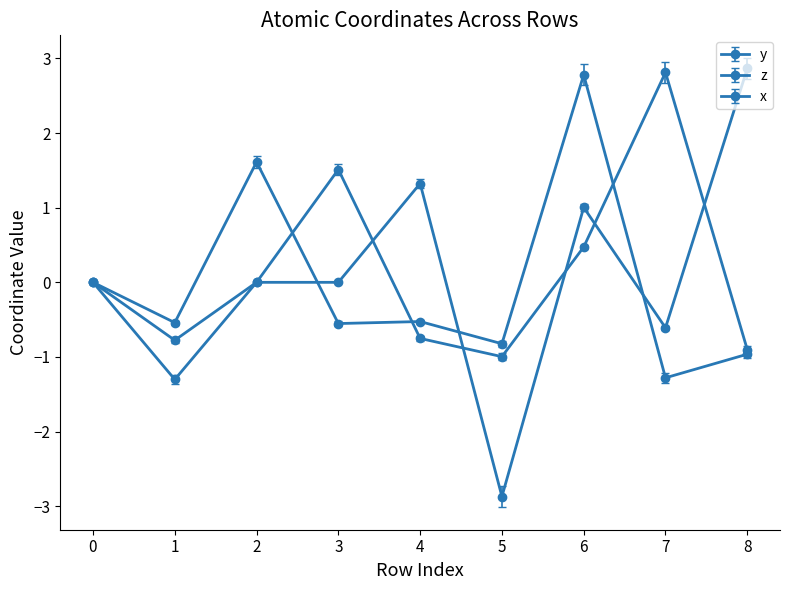

Which has a higher value, 2 or 6?

6